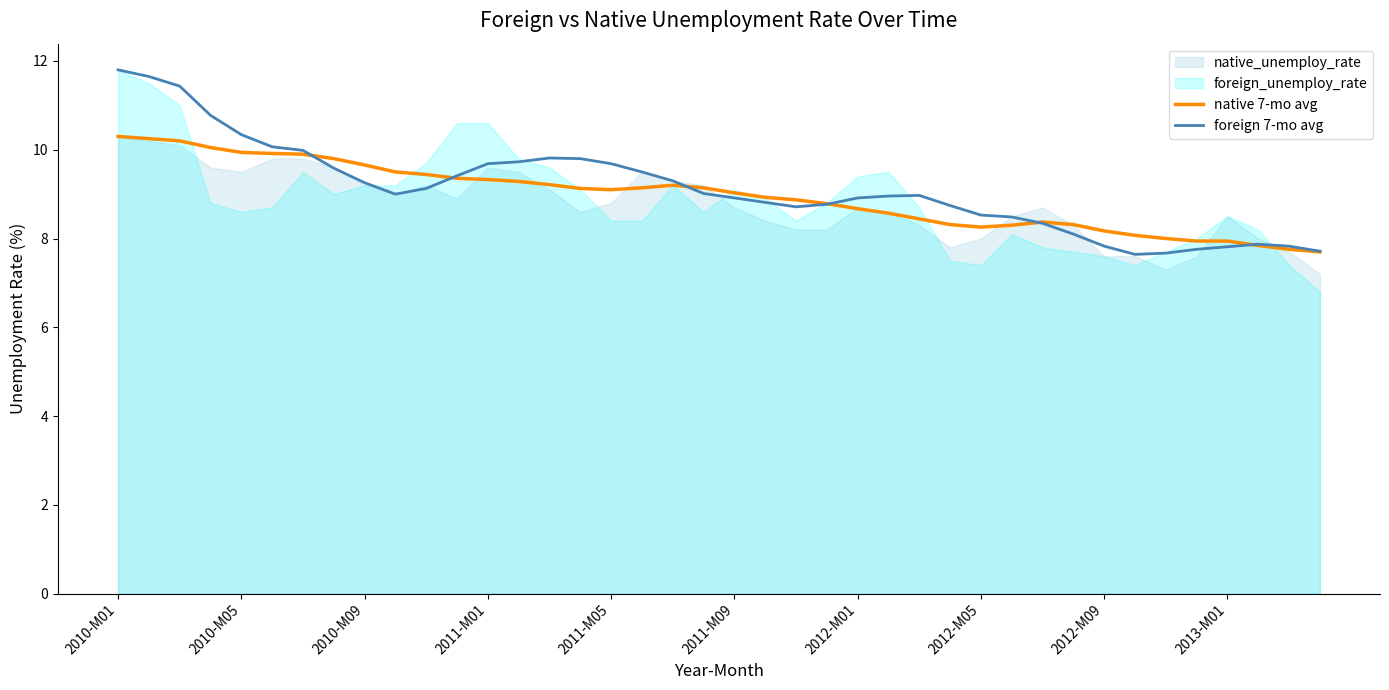

At how many categories does at least one series exceed 11?

3